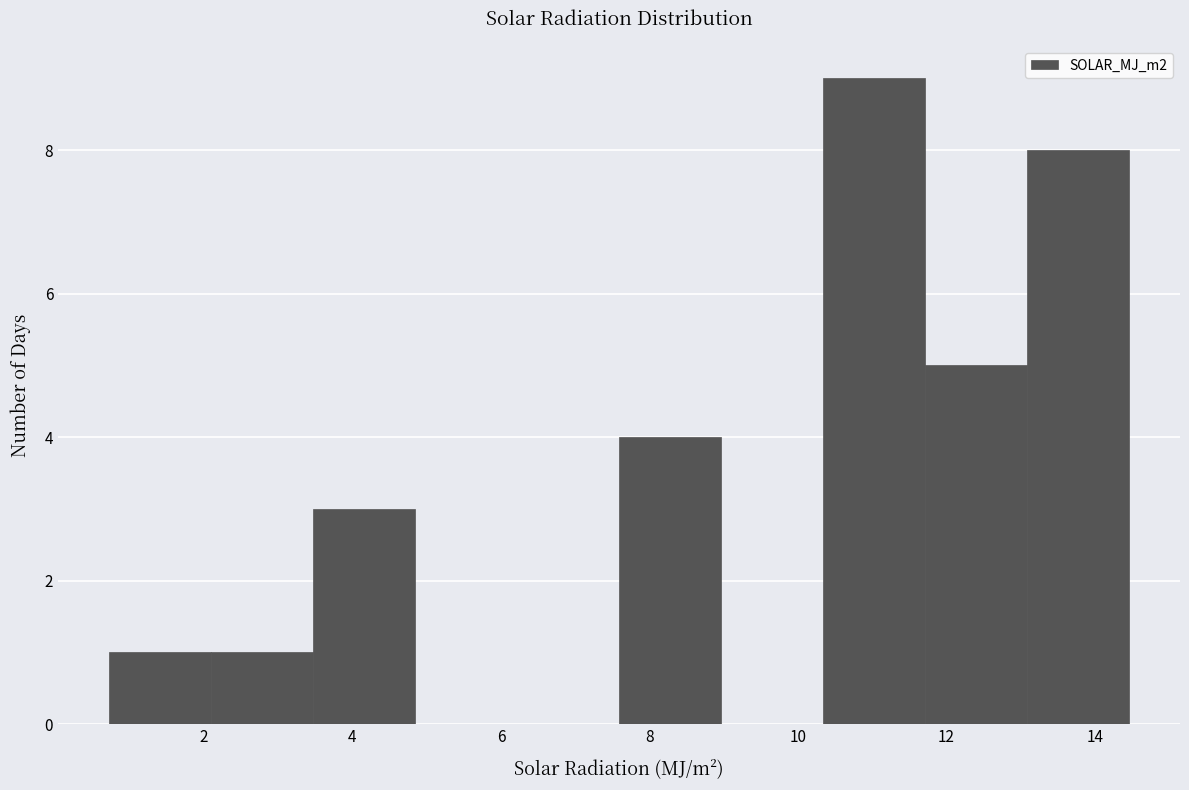

Reading left to right, transcribe this chart: for each bar, give the range it covers on the x-axis and its height. Neither the bar edges nor the heights are printed on the chart, so give them approximately, as read against the axes.

0.8 to 2.0: 1
2.0 to 3.4: 1
3.4 to 4.8: 3
4.8 to 6.2: 0
6.2 to 7.6: 0
7.6 to 9.0: 4
9.0 to 10.4: 0
10.4 to 11.8: 9
11.8 to 13.0: 5
13.0 to 14.4: 8